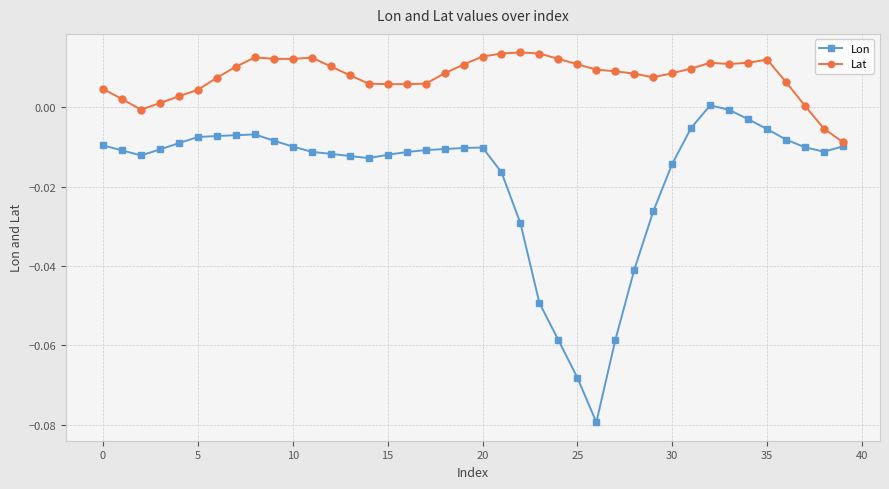

How many values in Lon are below zero?

39